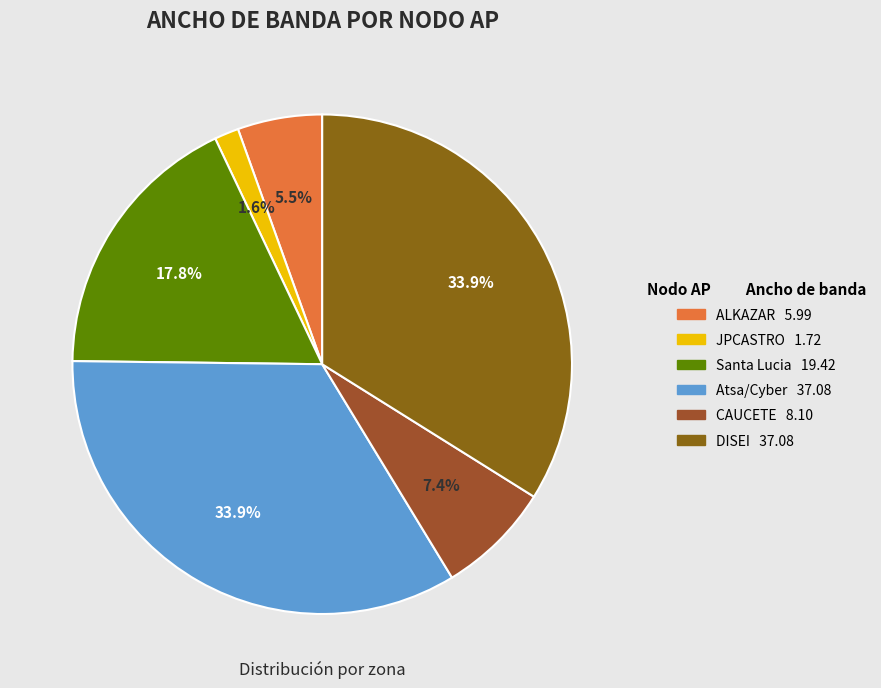

To the nearest percent, what is the combined percentage of Atsa/Cyber and CAUCETE?

41%